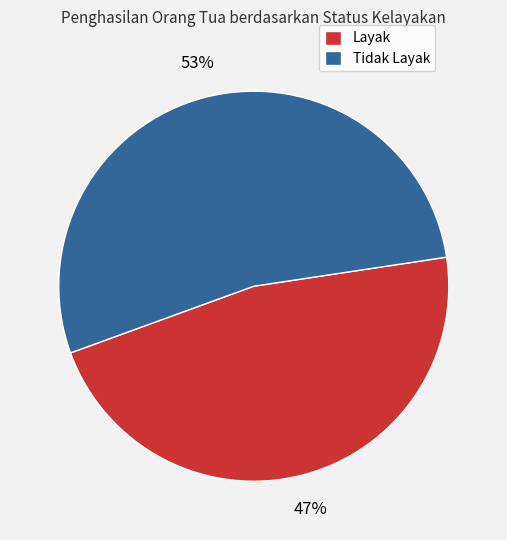

Which category has the biggest portion of the pie?

Tidak Layak